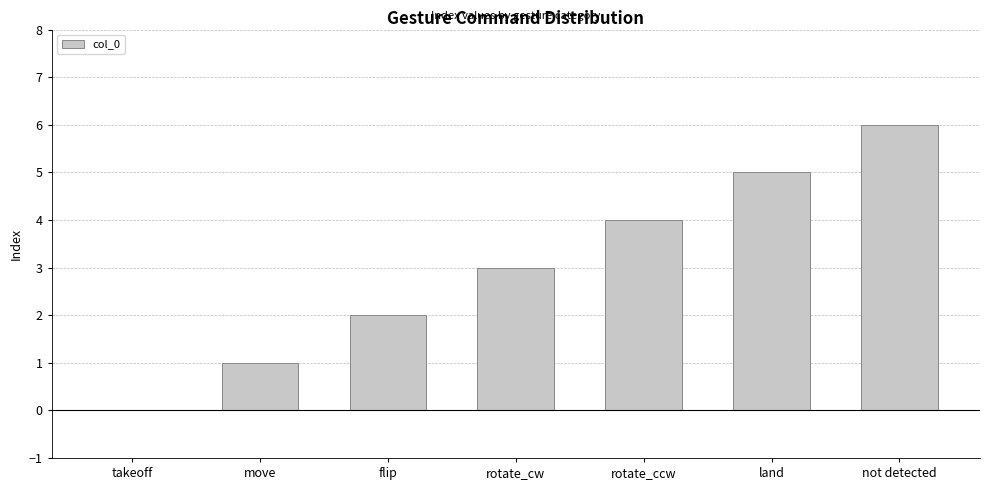

Approximately how many times larger is the value at land compared to not detected?

0.8